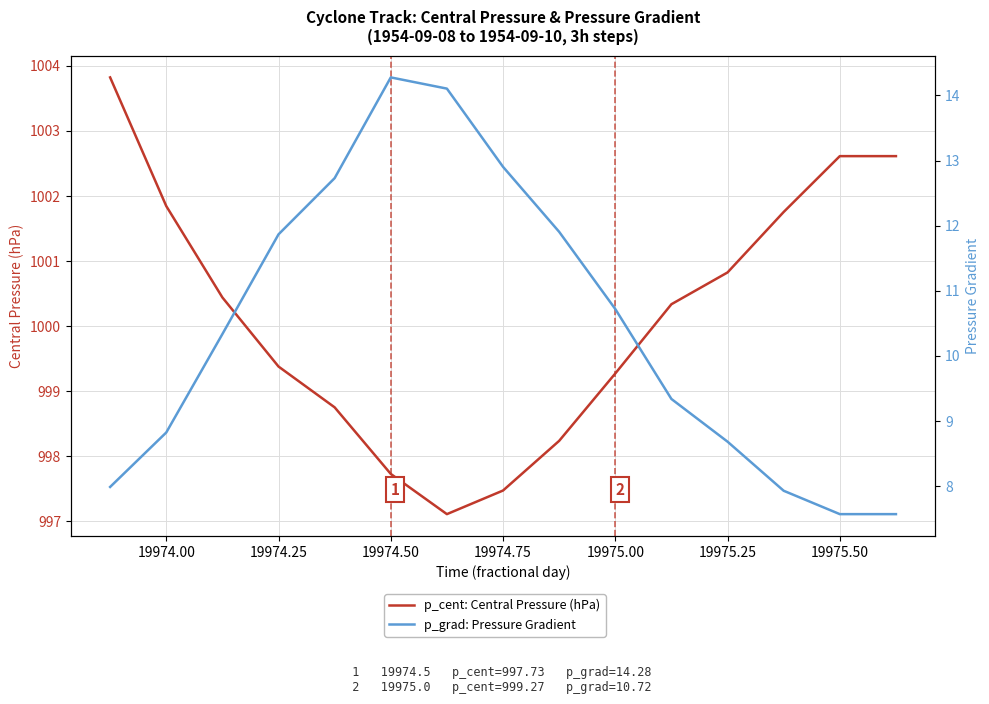

True or false: p_cent: Central Pressure (hPa) has a value of 1000.8 at 19975.25.

True